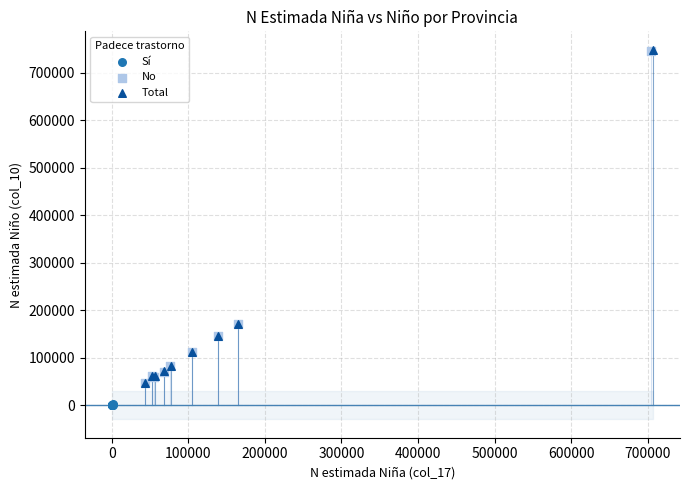

Which series has the largest Y range (max minus min)?

Total